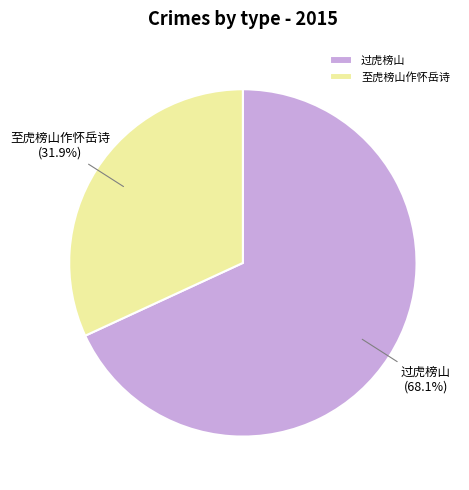

Which slice is the largest?

过虎榜山